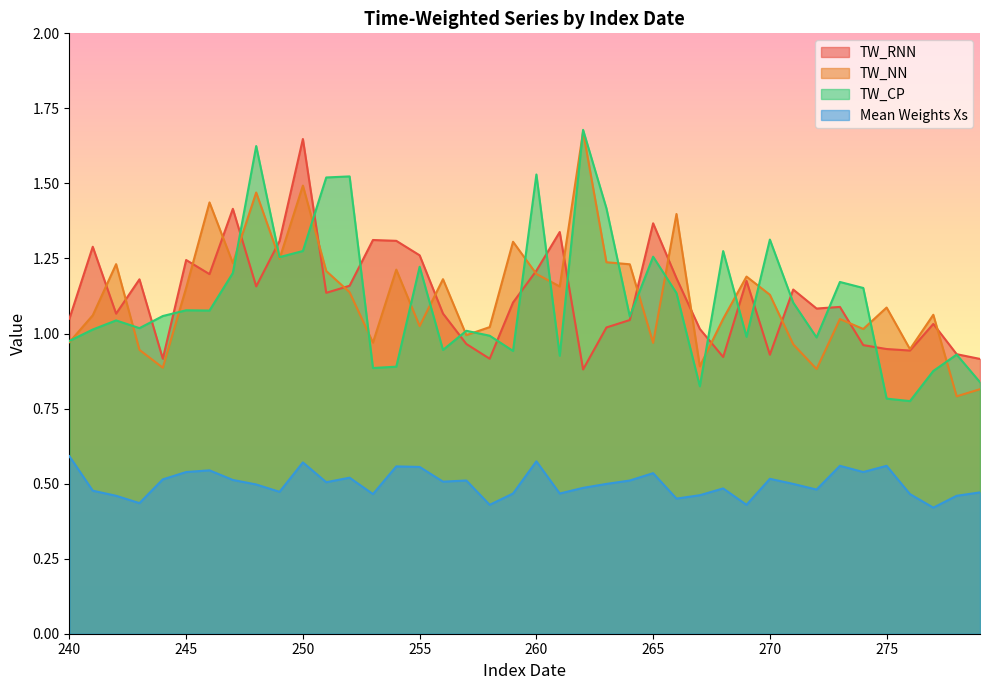

Between 278 and 250, which is larger?

250